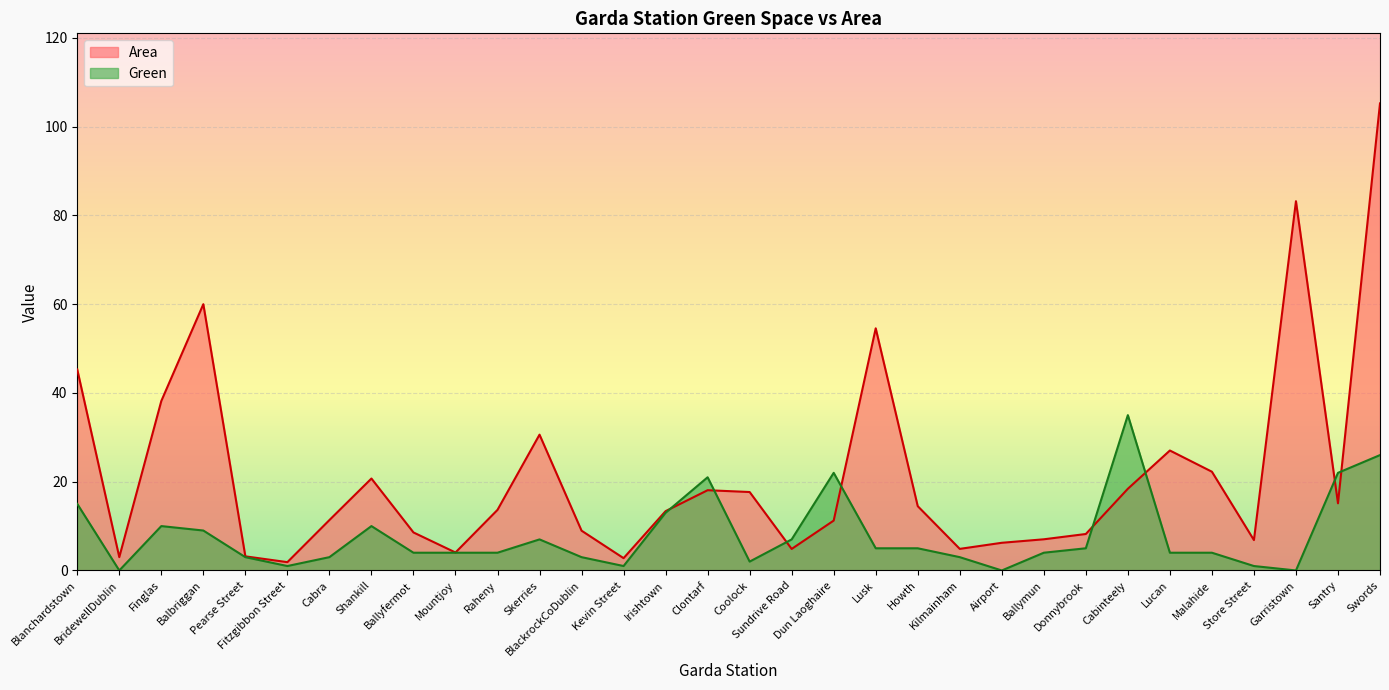

What is the difference between the Green values at Garristown and Pearse Street?

3.0